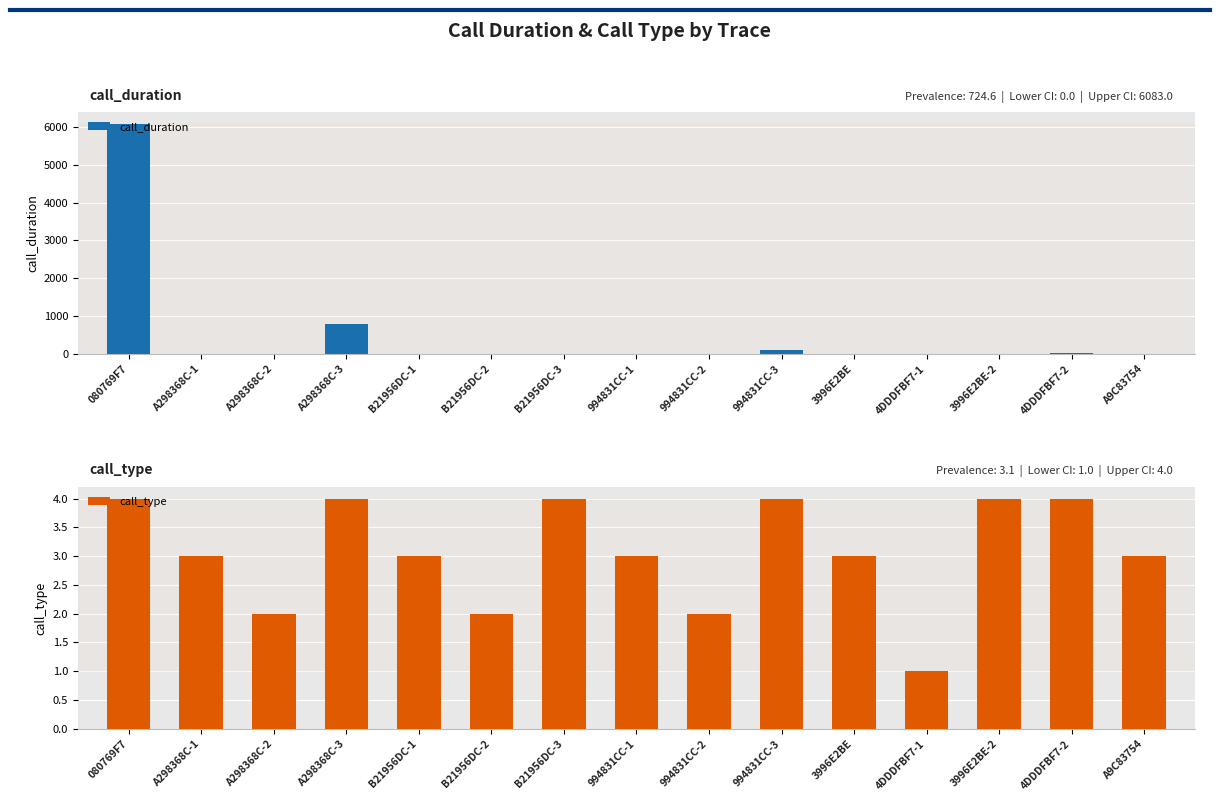

Rank the series by their maximum value, from lowest to highest.

call_type, call_duration